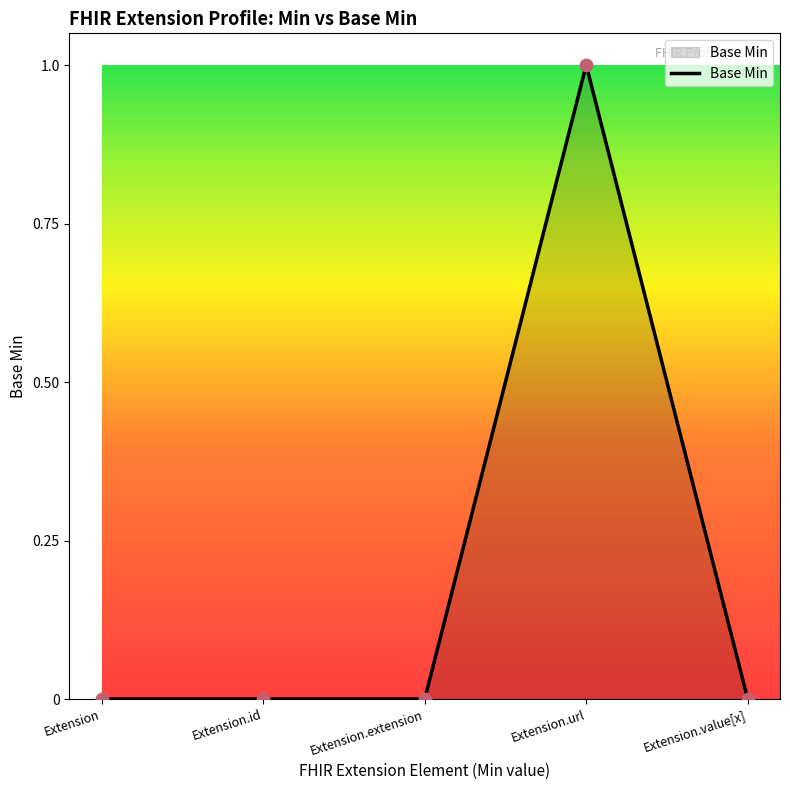

Which has a higher value, Extension.url or Extension.value[x]?

Extension.url